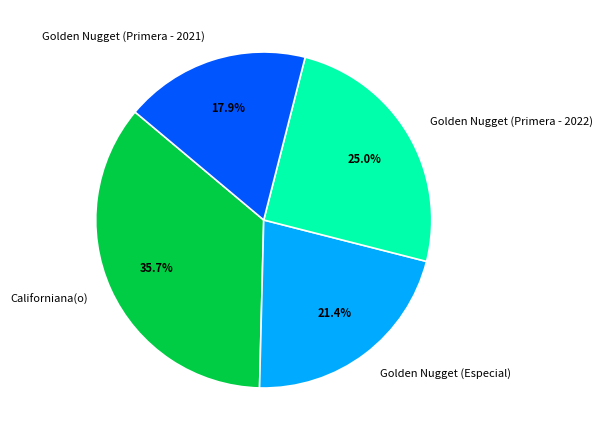

Which slice is the smallest?

Golden Nugget (Primera - 2021)